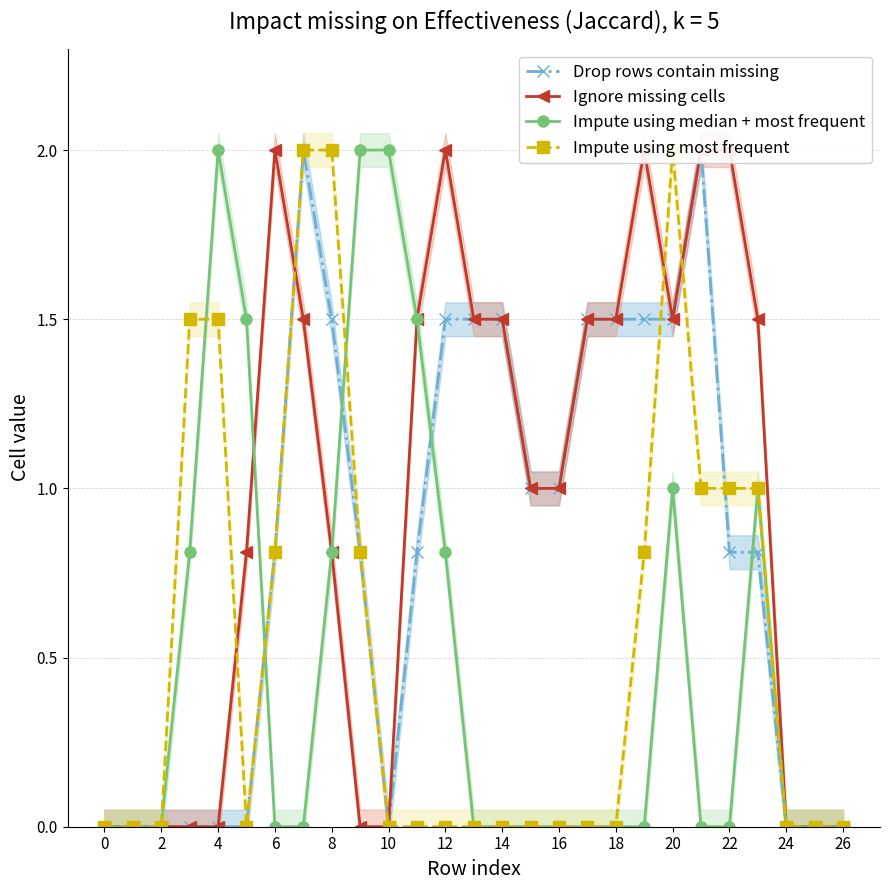

At which category does Ignore missing cells reach its first local valley?

20